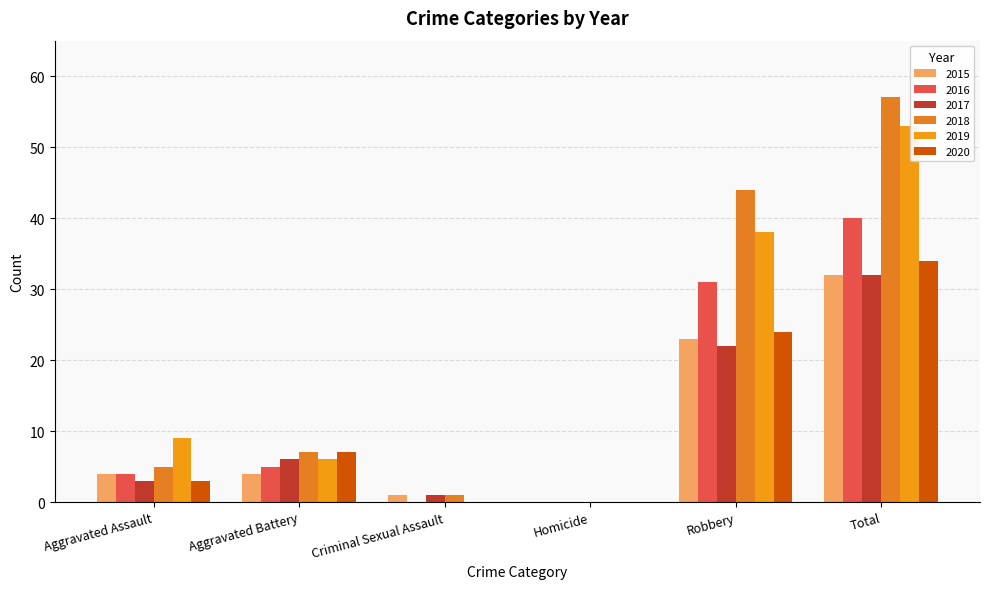

What is the total value across all series at Robbery?

182